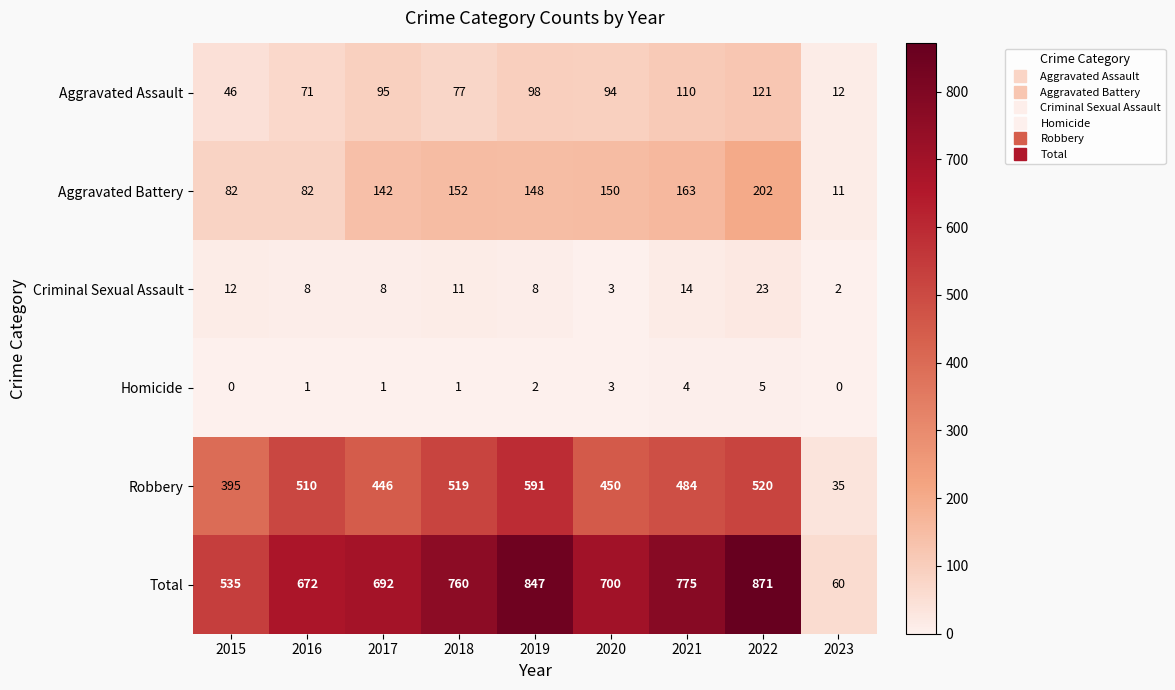

What is the greatest value displayed?

871